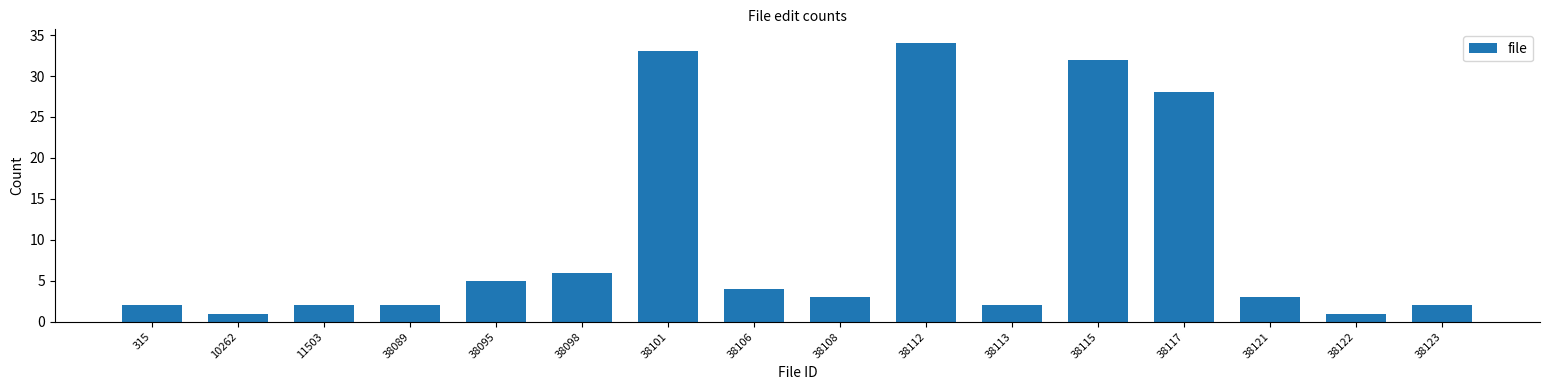

Reading left to right, list all the values displayed in this chart.

315=2	10262=1	11503=2	38089=2	38095=5	38098=6	38101=33	38106=4	38108=3	38112=34	38113=2	38115=32	38117=28	38121=3	38122=1	38123=2